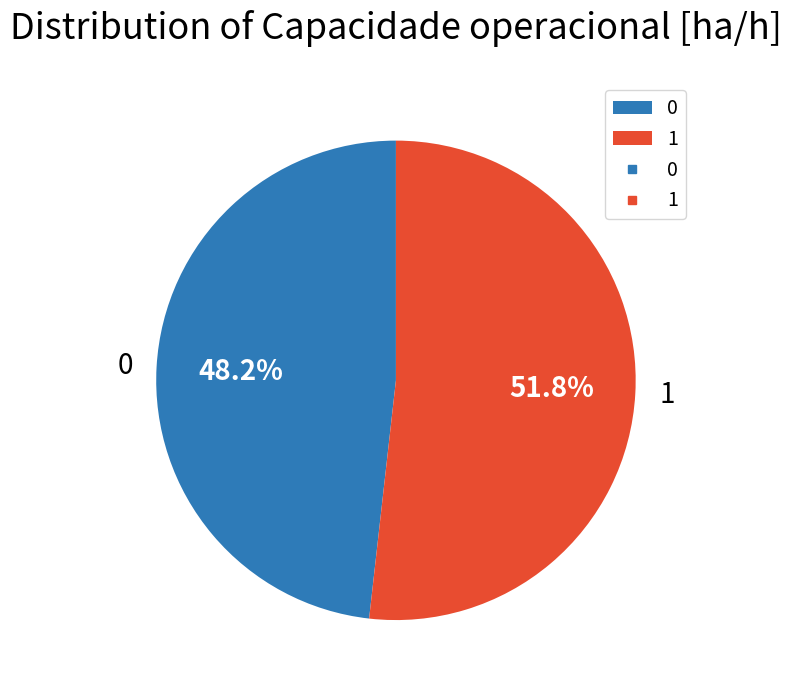

What percentage is the 1 slice, to the nearest percent?

52%